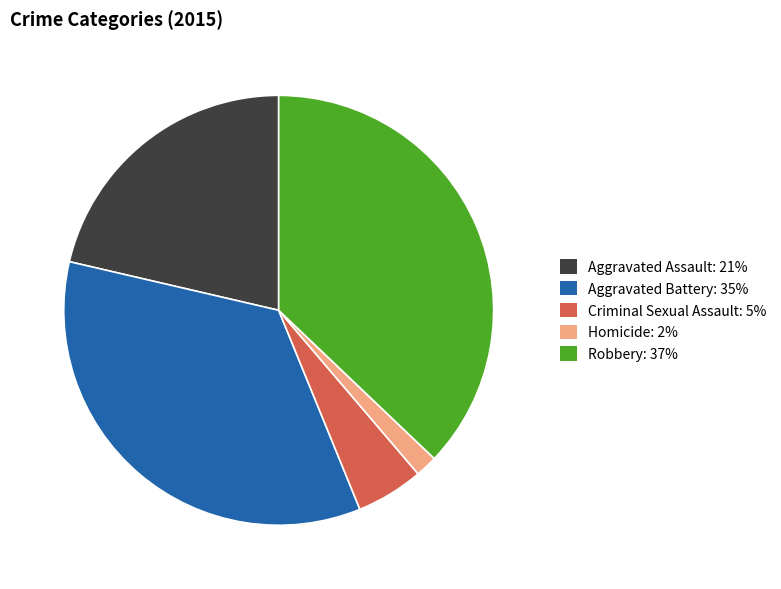

Between Robbery and Aggravated Assault, which is larger?

Robbery